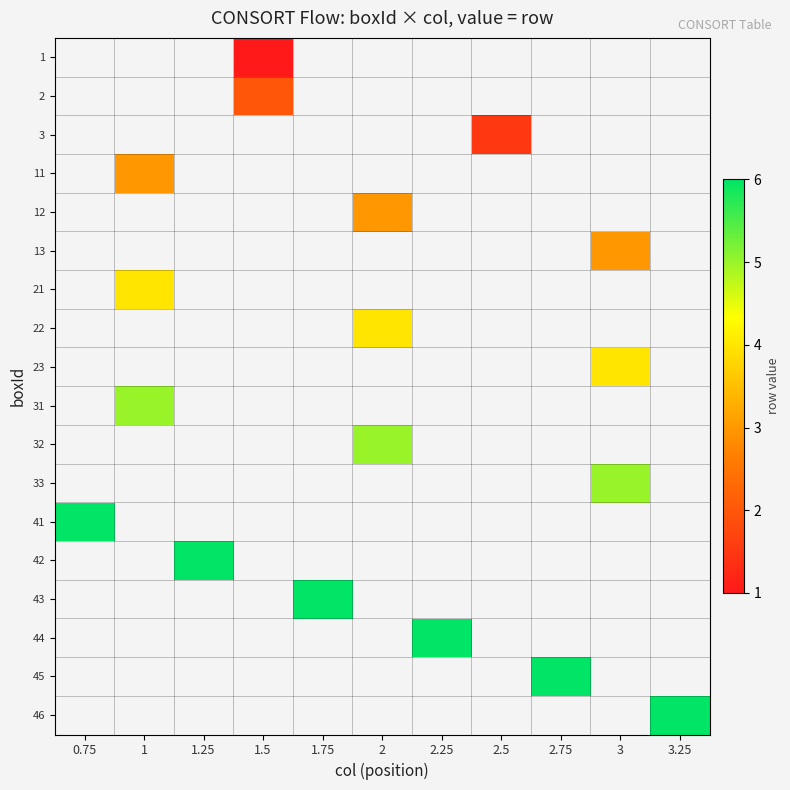

What is the maximum value shown in the chart?

6.0